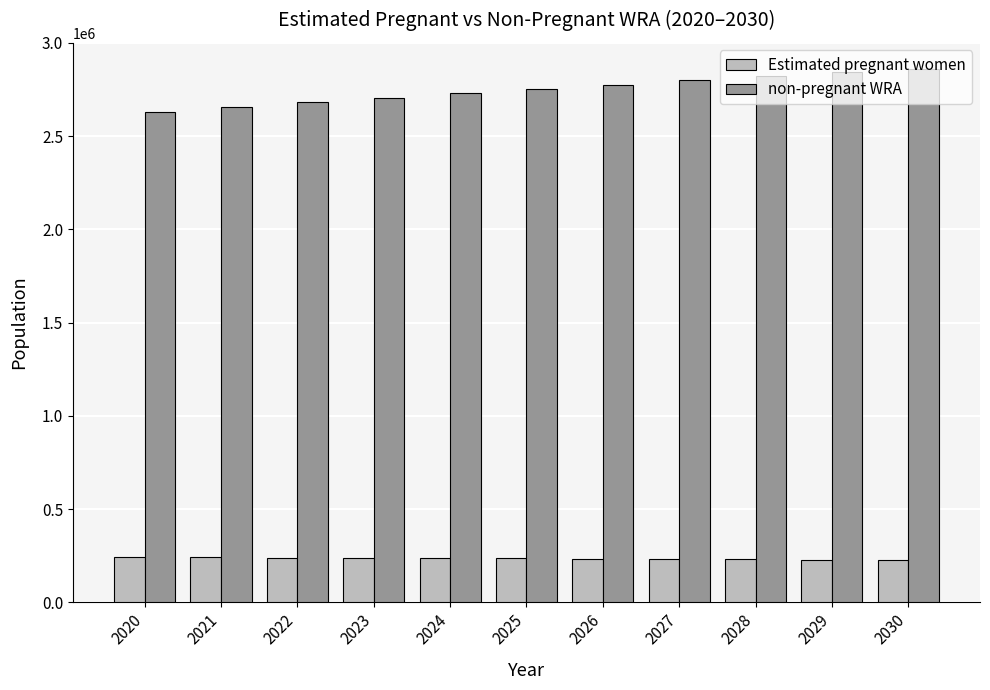

What is the highest value of the Estimated pregnant women series?

243555.5